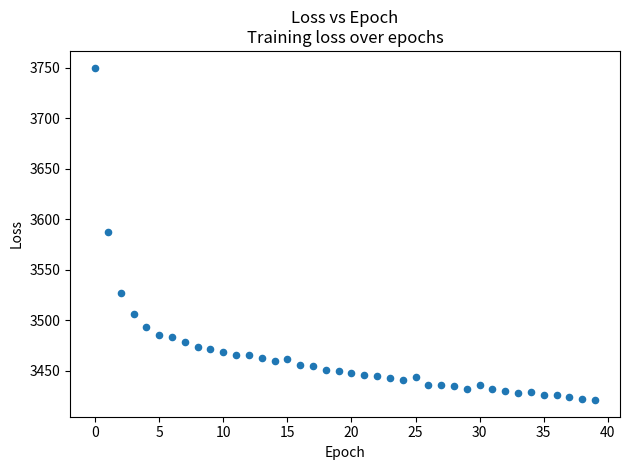

What is the range of Y values (max minus min)?

329.1